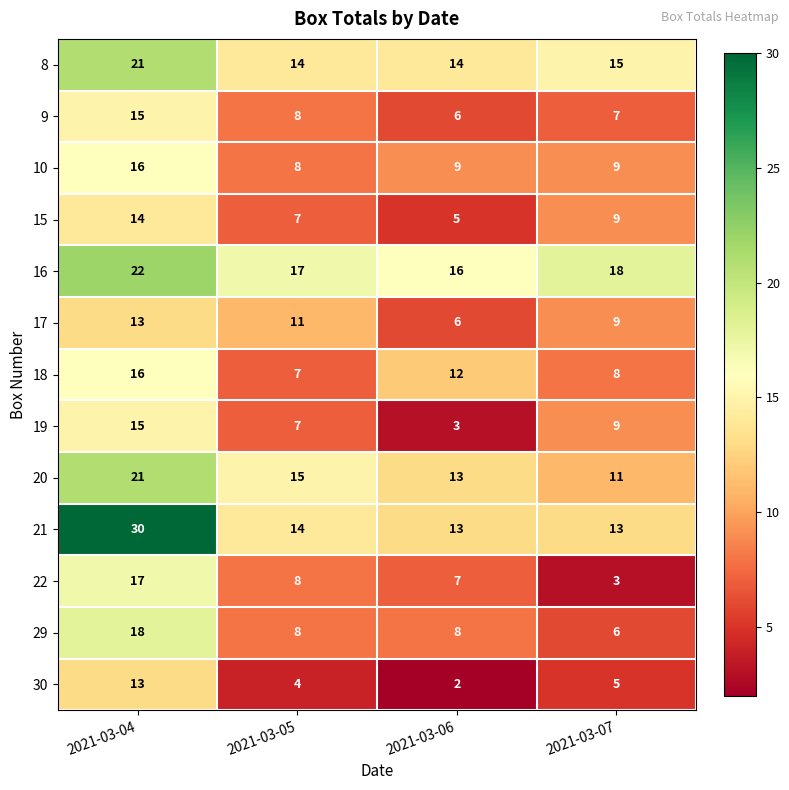

What is the difference between the 22 values at 2021-03-07 and 2021-03-05?

5